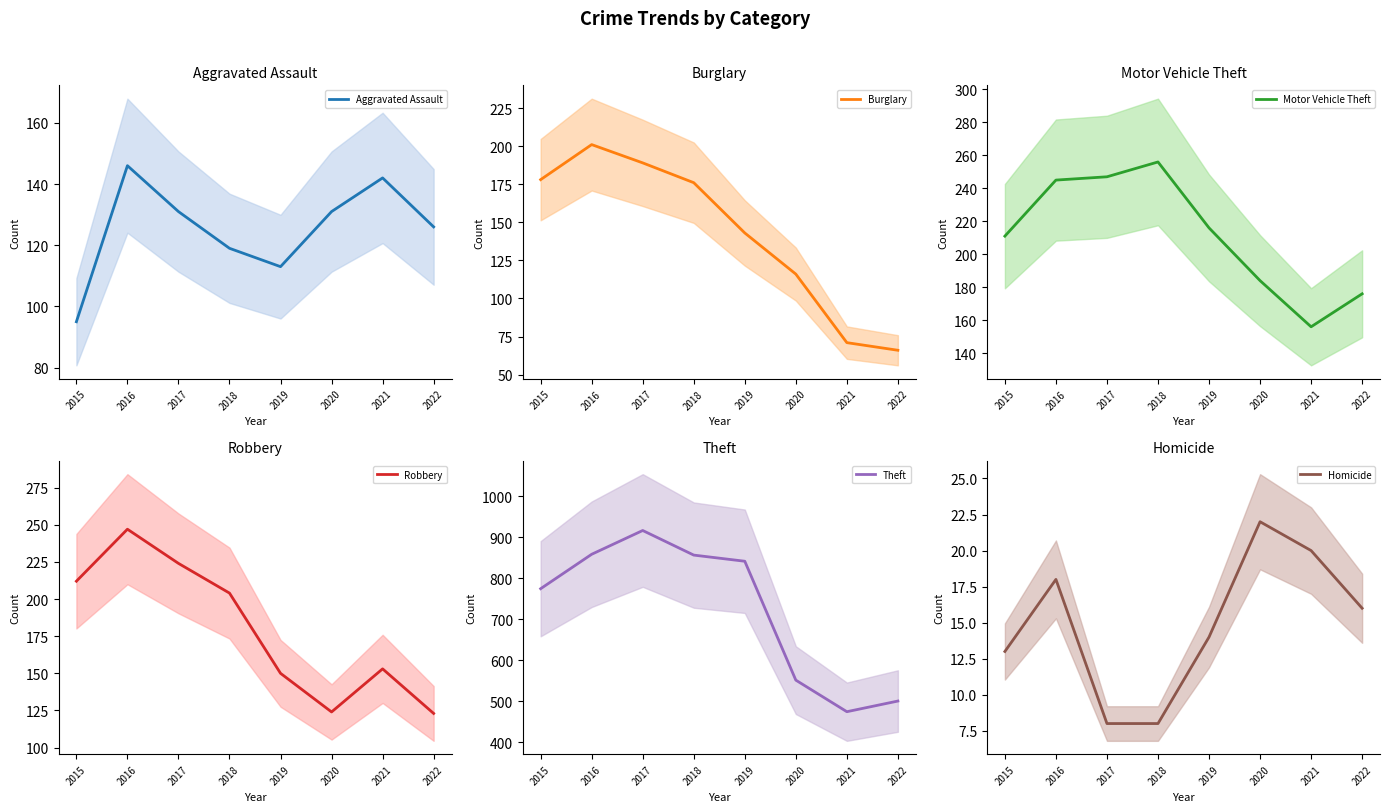

Which category has the highest value across all series?

2017